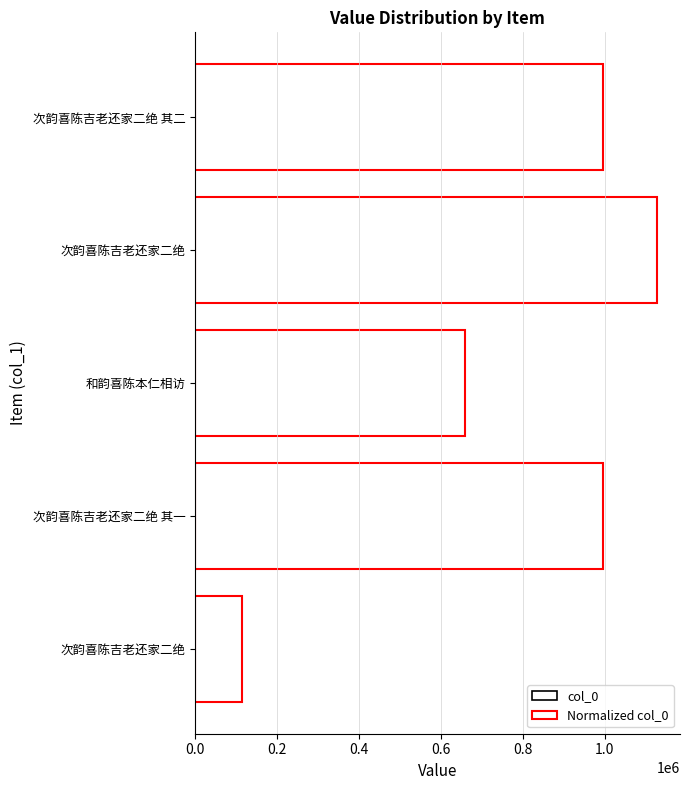

Rank the series by their maximum value, from highest to lowest.

col_0, Normalized col_0